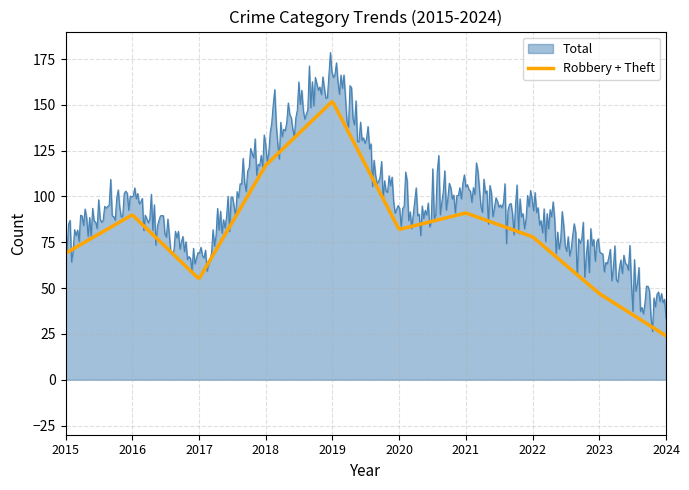

Rank the series by their maximum value, from highest to lowest.

Total, Robbery + Theft